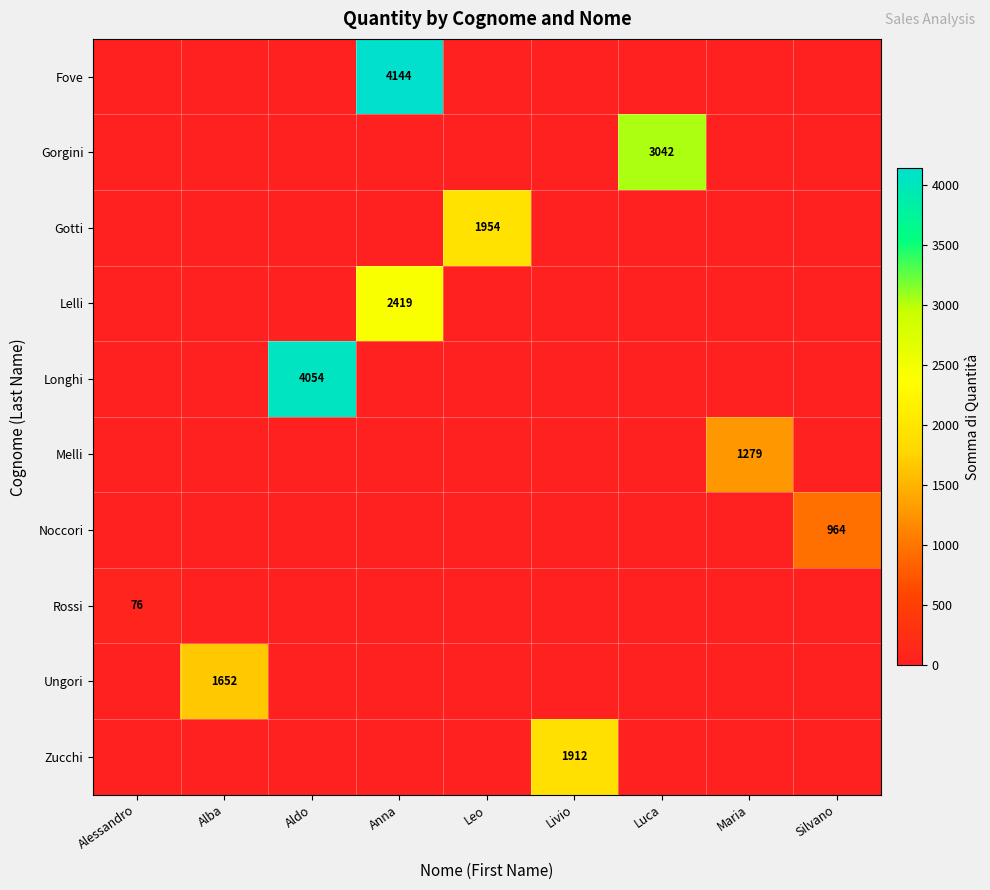

At how many categories does at least one series exceed 2587?

3